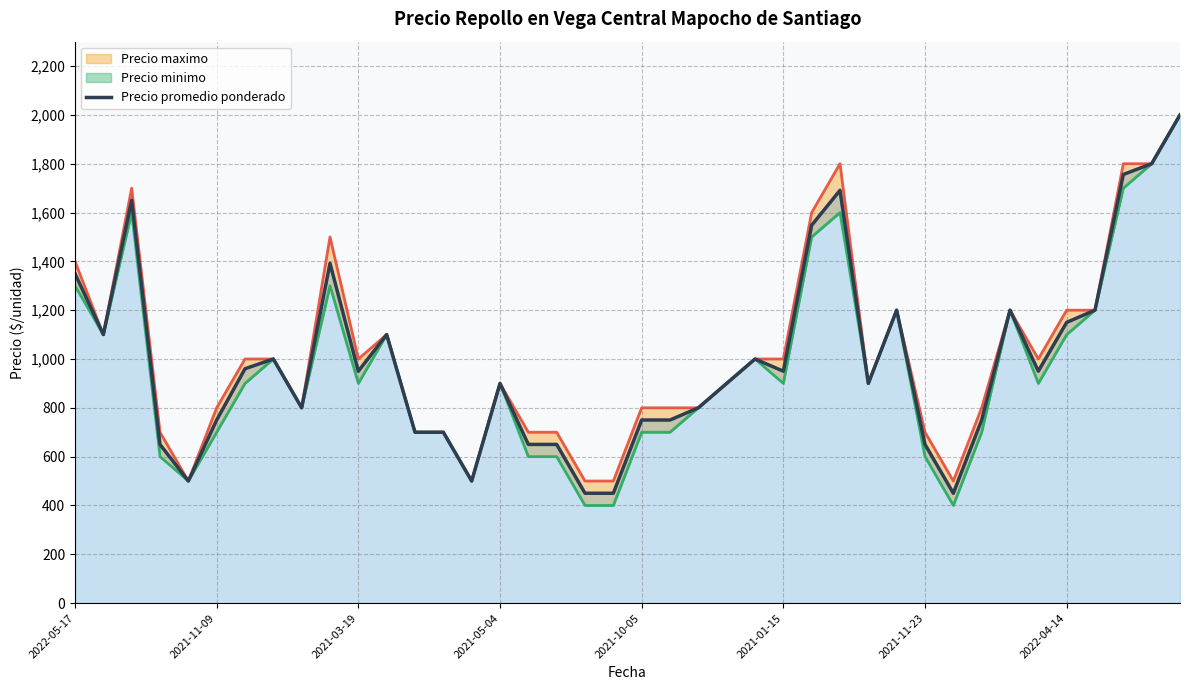

How many interior local peaks does the Precio minimo series have?

9